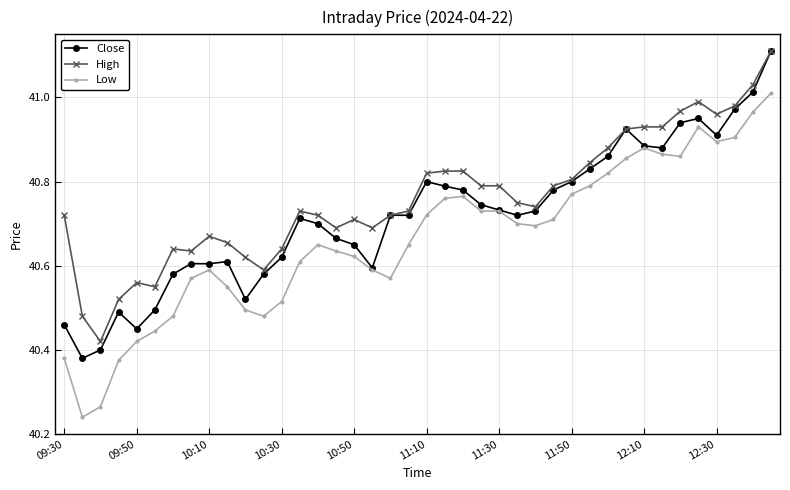

True or false: Low and High intersect in this chart.

False